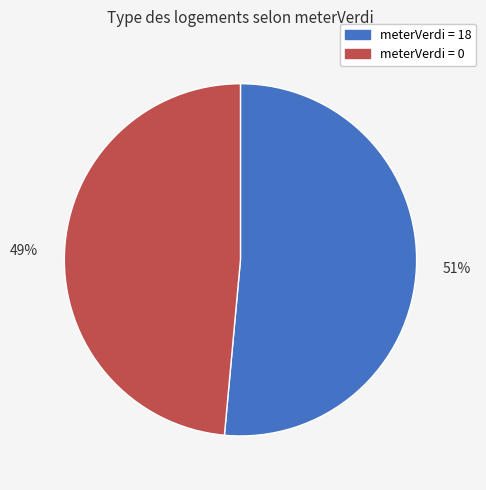

To the nearest percent, what is the combined percentage of 51% and 49%?

100%